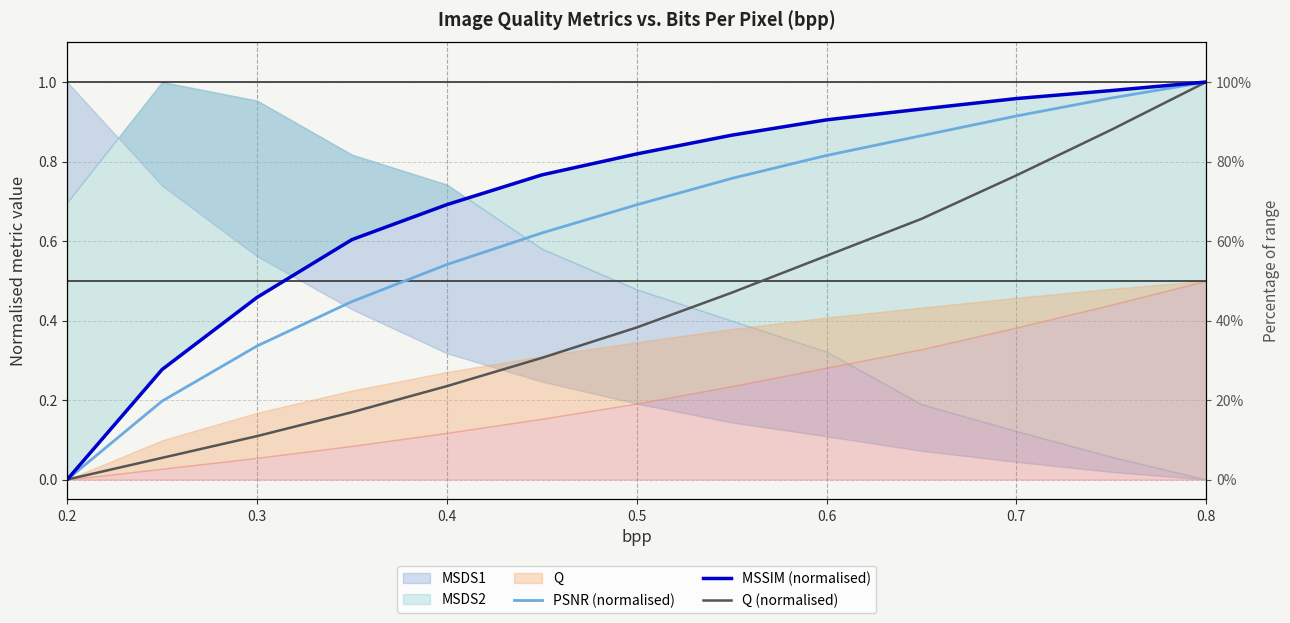

What is the maximum value for MSSIM (normalised)?

1.0